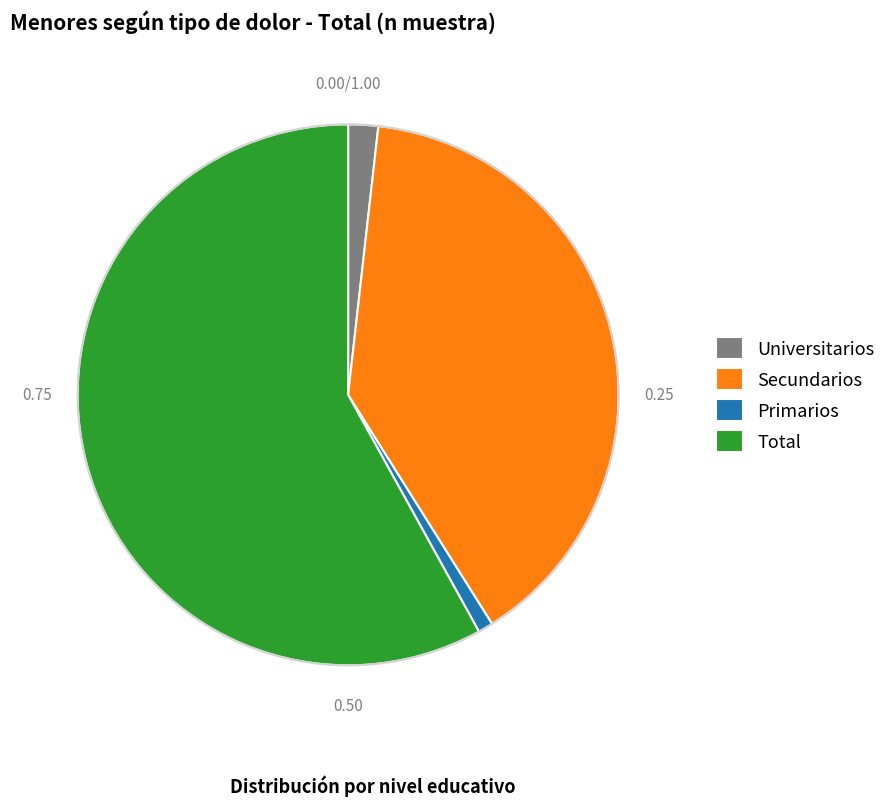

Which slice represents more than half of the pie?

Total